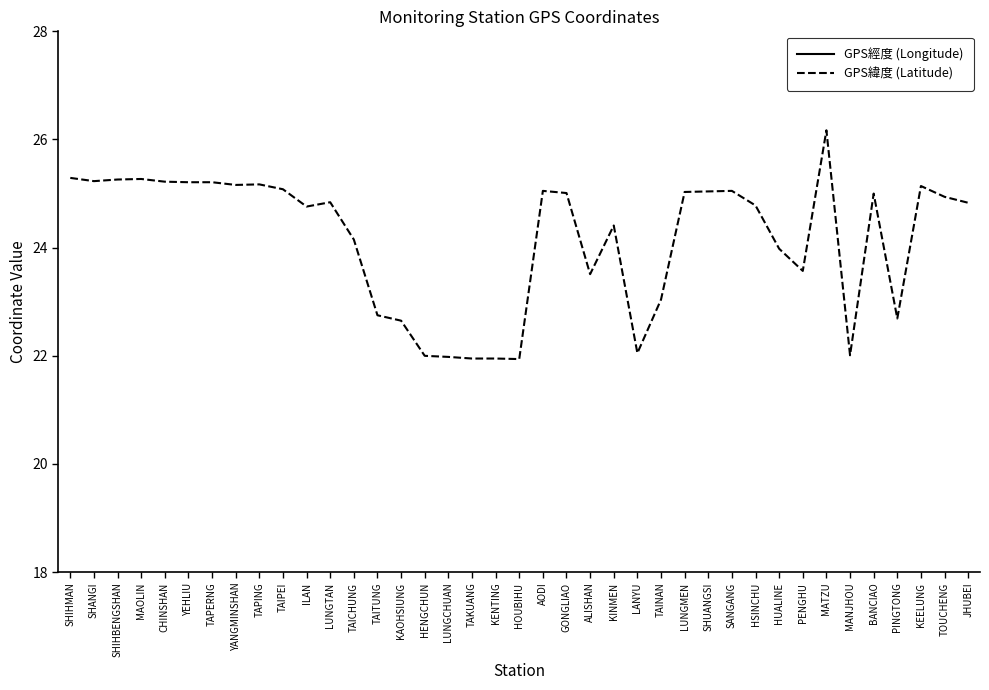

What position from the left is HSINCHU?

30